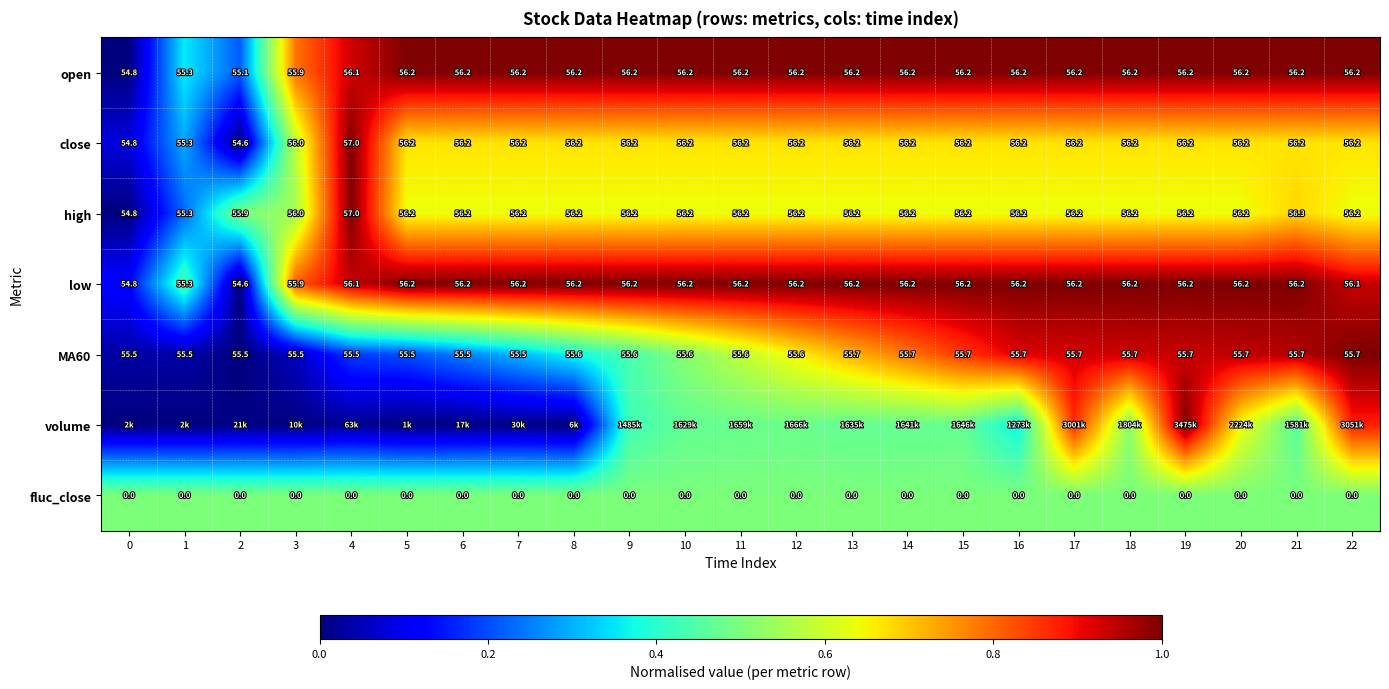

How many data points does each series have?

23